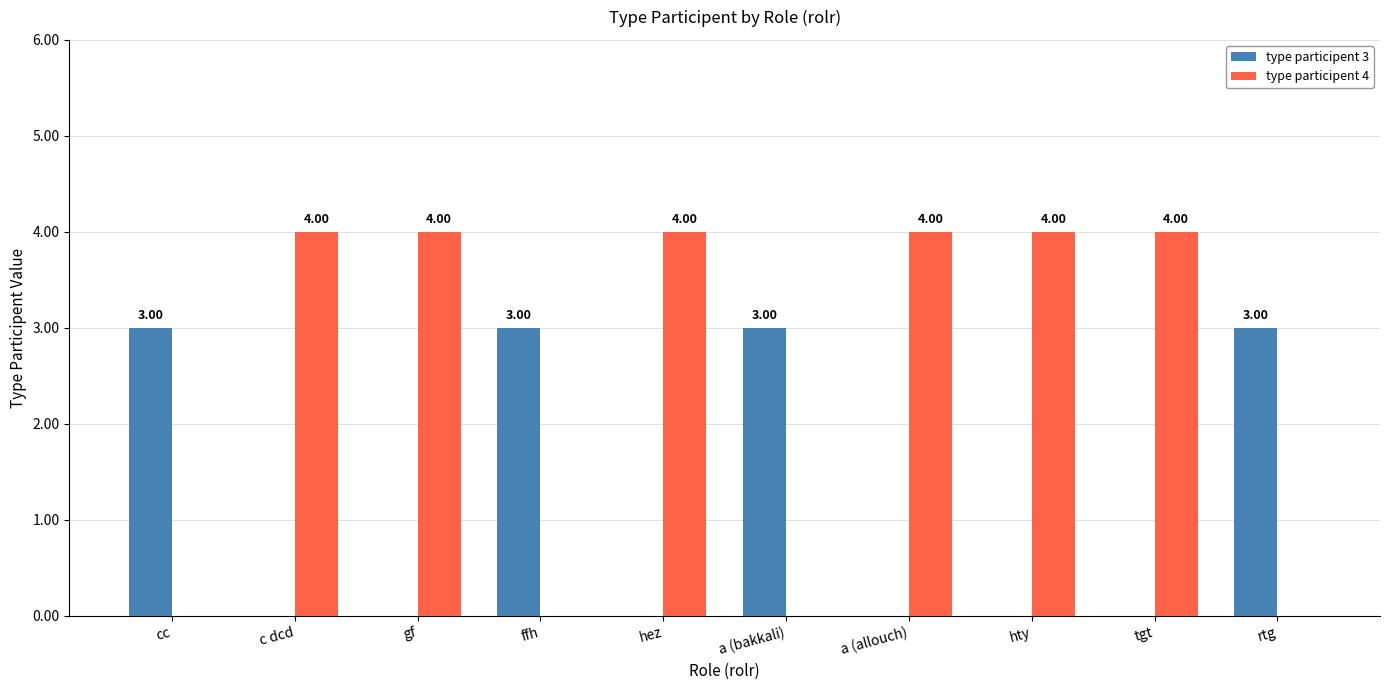

Between hty and rtg, which series saw the biggest shift?

type participent 4